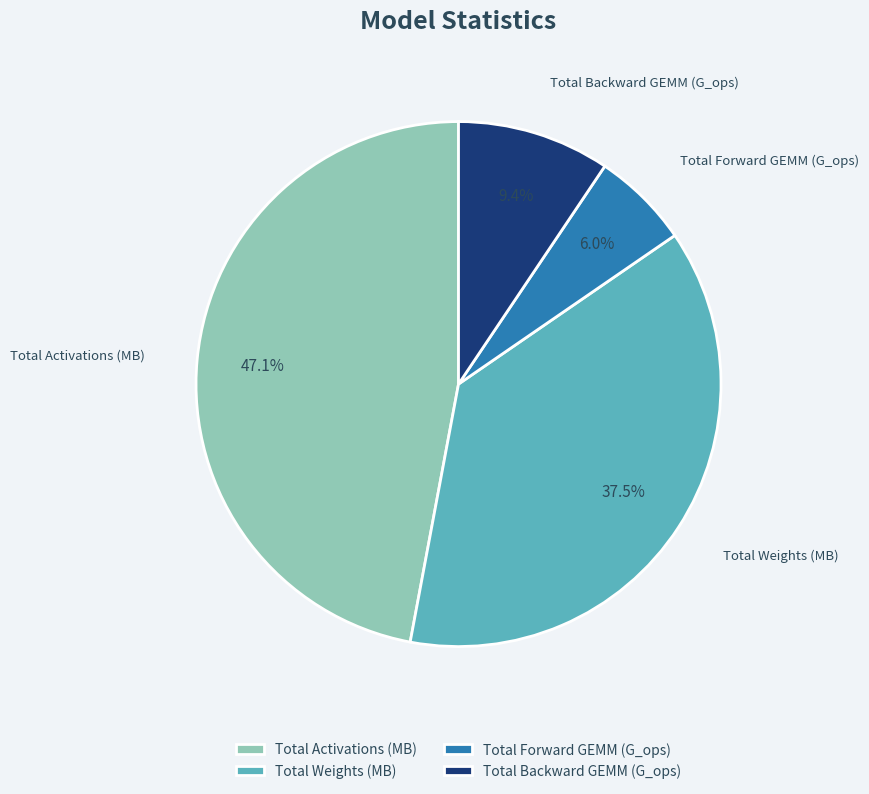

How many slices are in this pie chart?

4